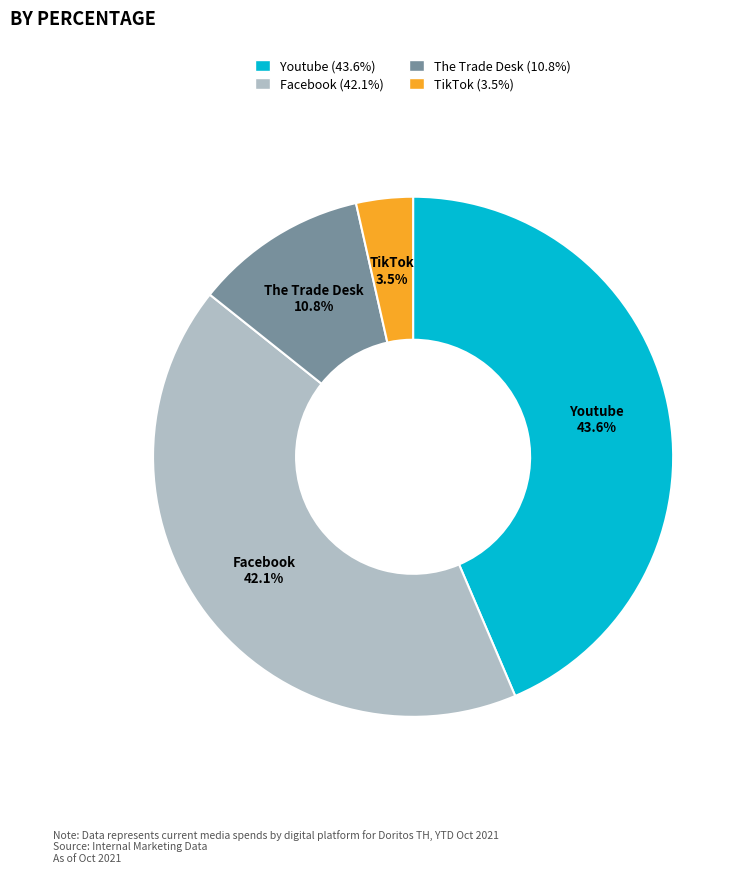

True or false: Youtube accounts for 35% of the total.

False